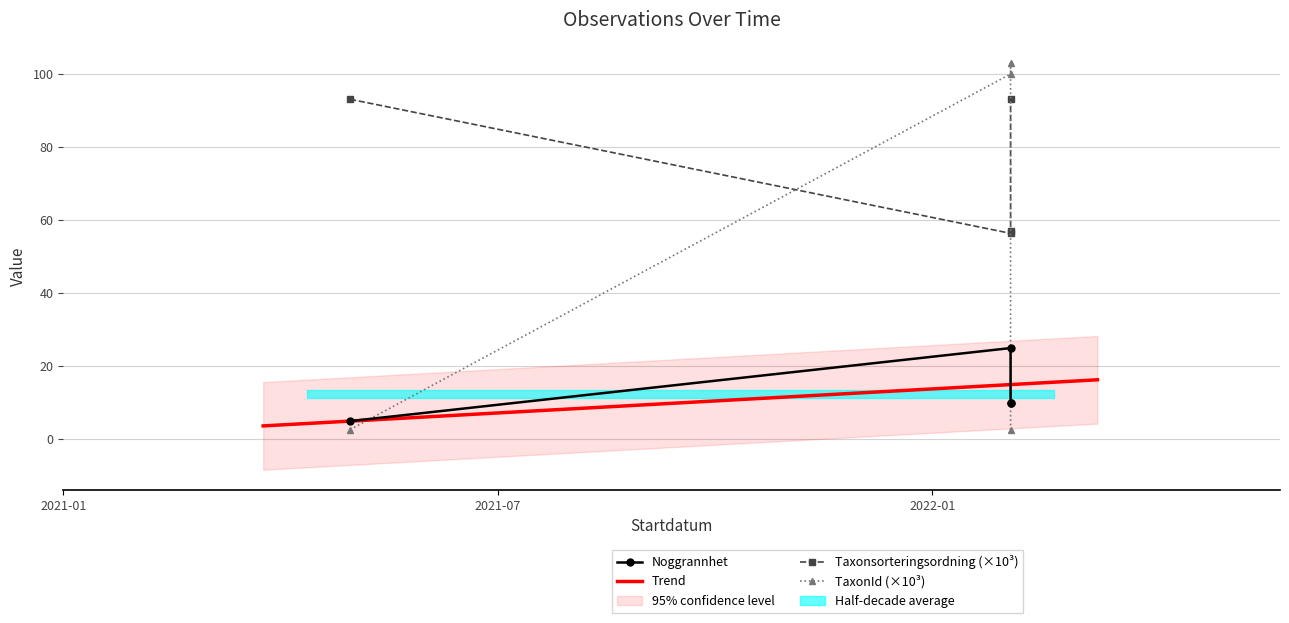

The TaxonId series shows 167.3 at 2022-02-03. True or false?

False